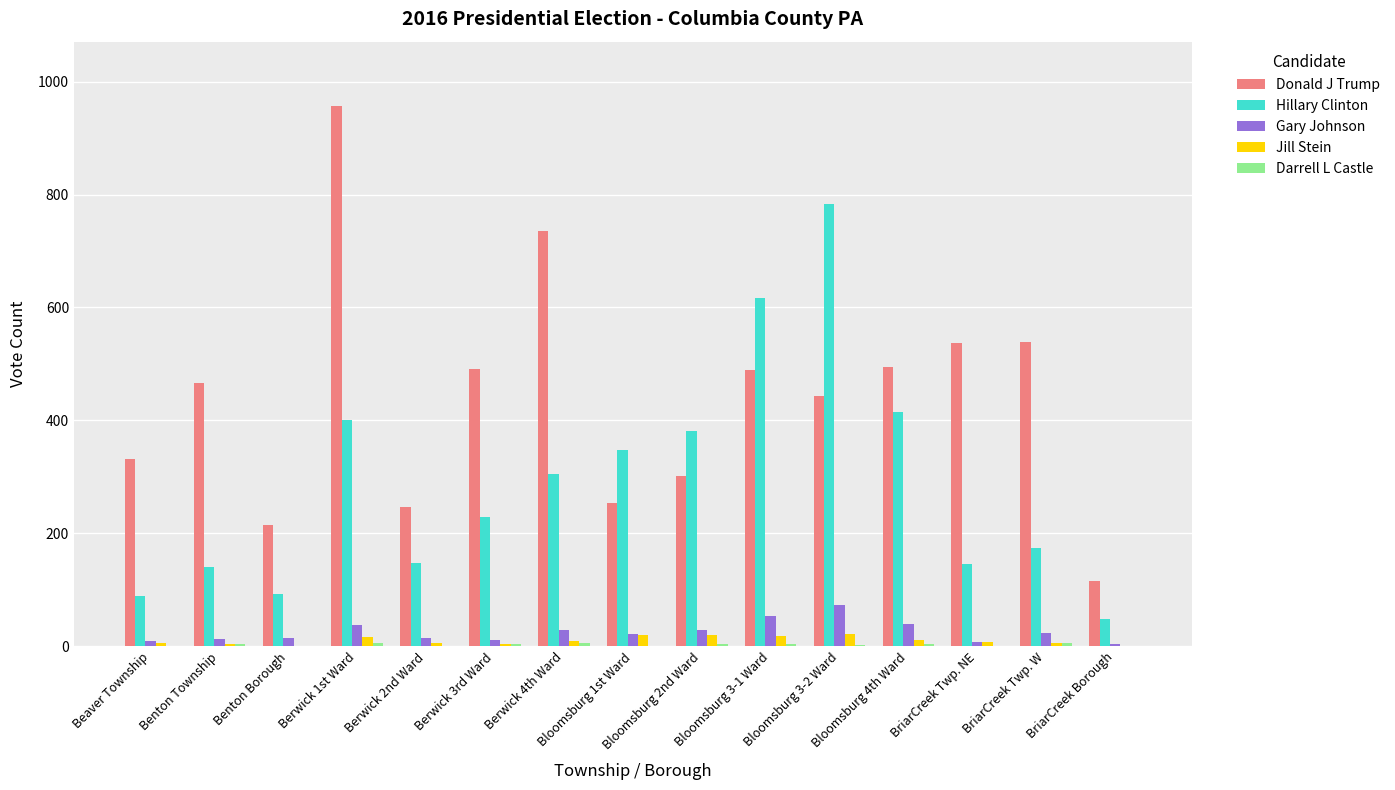

What is the sum of all Jill Stein values?

149